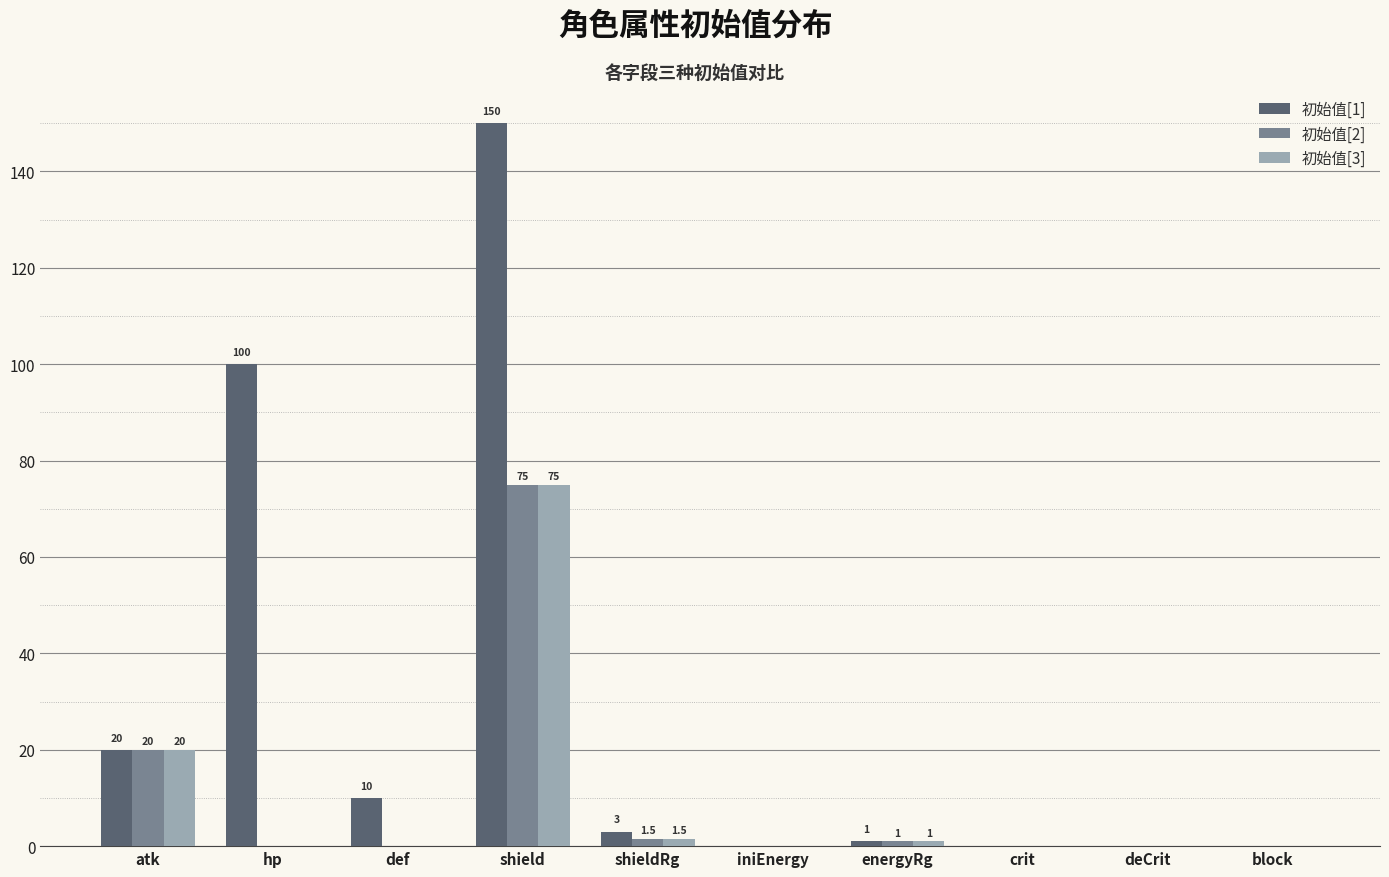

What is the sum of all 初始值[3] values?

97.5